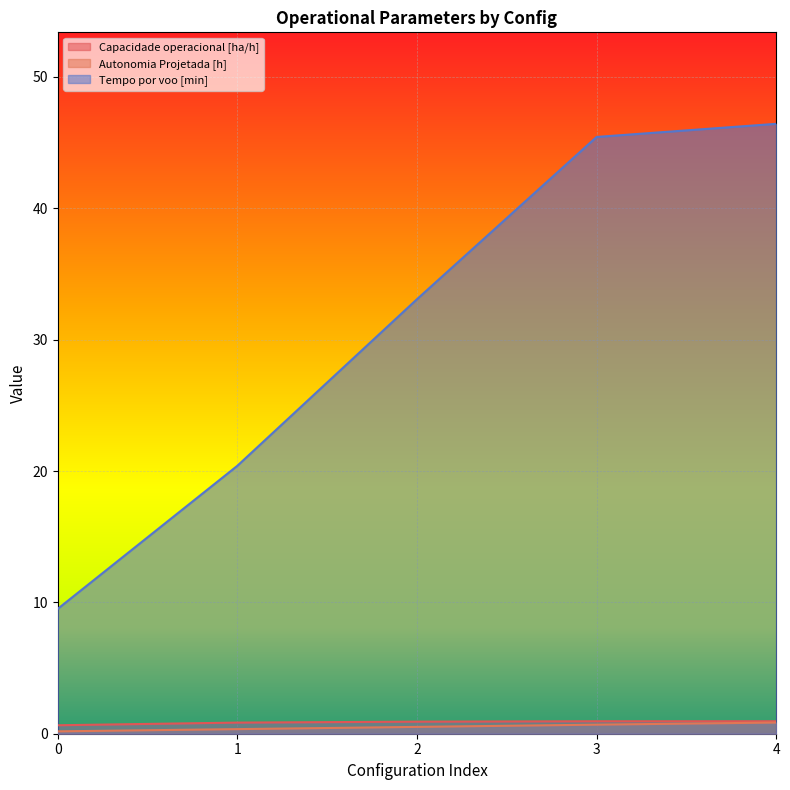

Reading left to right, what are all the values shown in this chart?

Capacidade operacional [ha/h]: 0=0.6	1=0.8	2=0.9	3=0.9	4=1.0
Autonomia Projetada [h]: 0=0.2	1=0.3	2=0.5	3=0.7	4=0.8
Tempo por voo [min]: 0=9.5	1=20.4	2=33.1	3=45.4	4=46.4